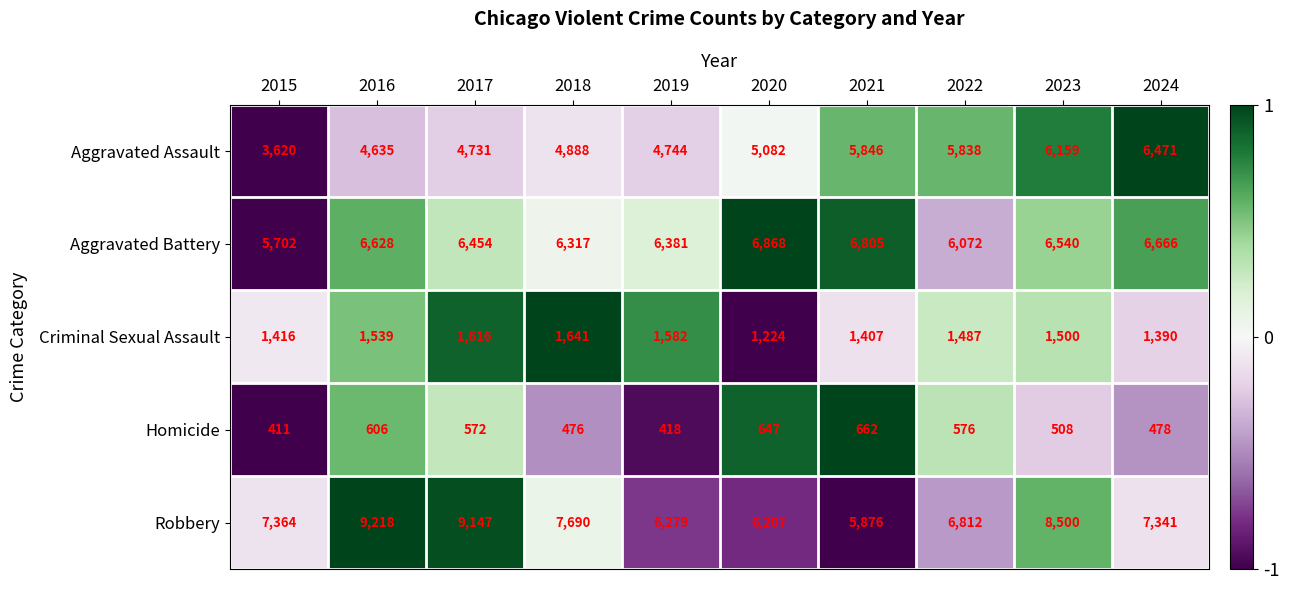

Count the number of data series in this chart.

5